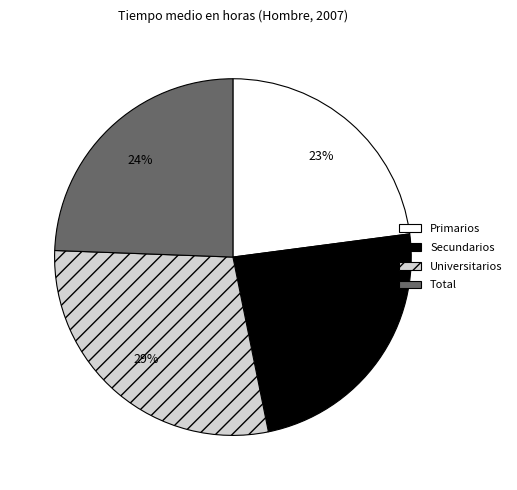

To the nearest percent, what is the difference between the Primarios and Secundarios slice percentages?

1%